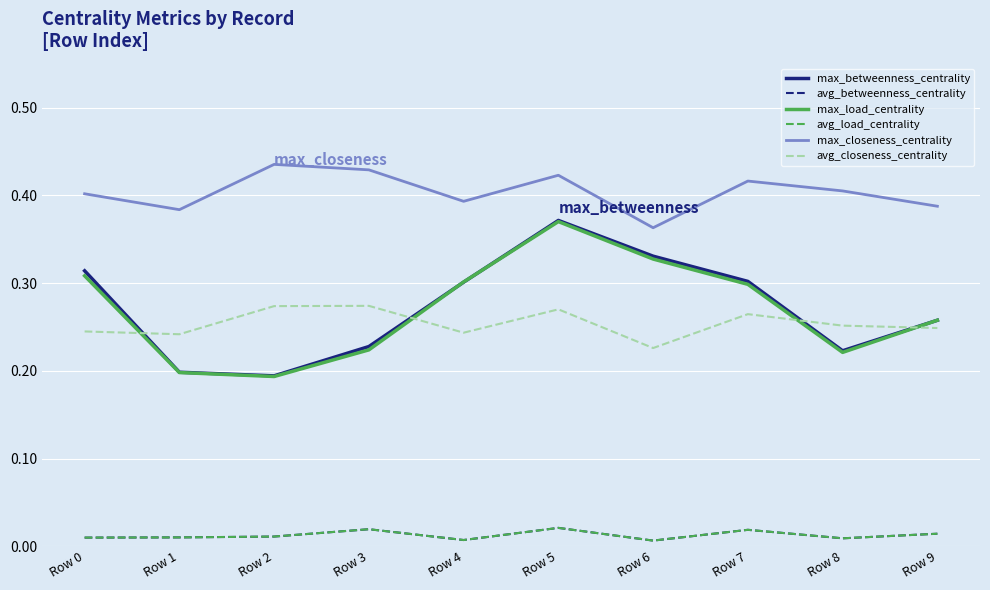

True or false: max_load_centrality and avg_betweenness_centrality cross at least once.

False